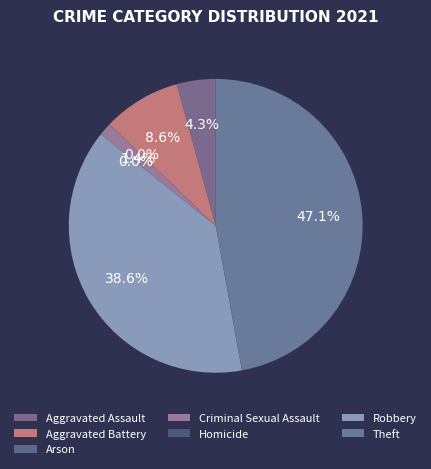

Count the number of slices in the pie.

7